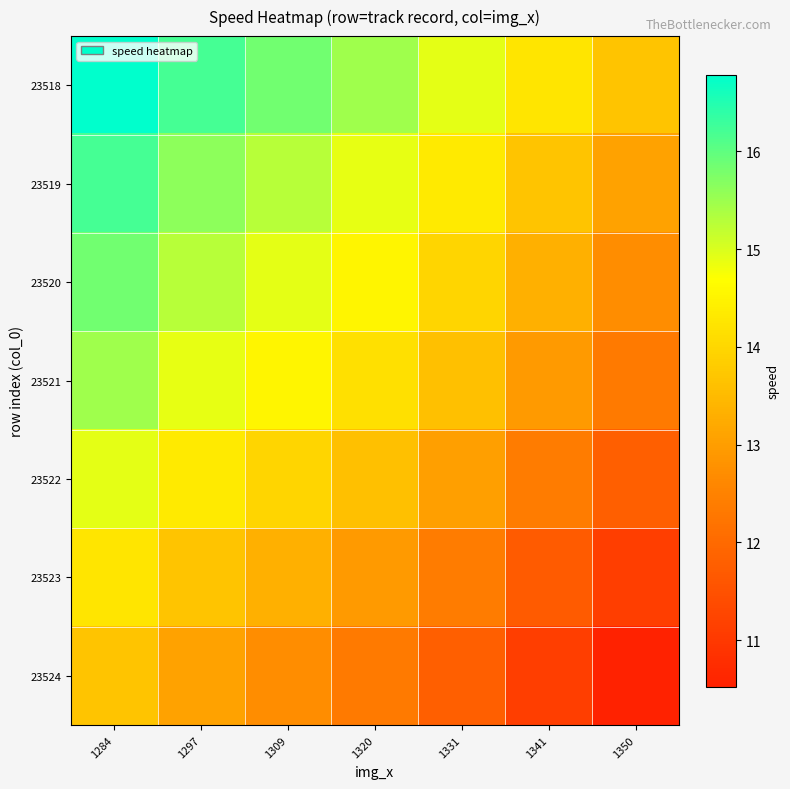

What is the smallest value displayed?

10.5